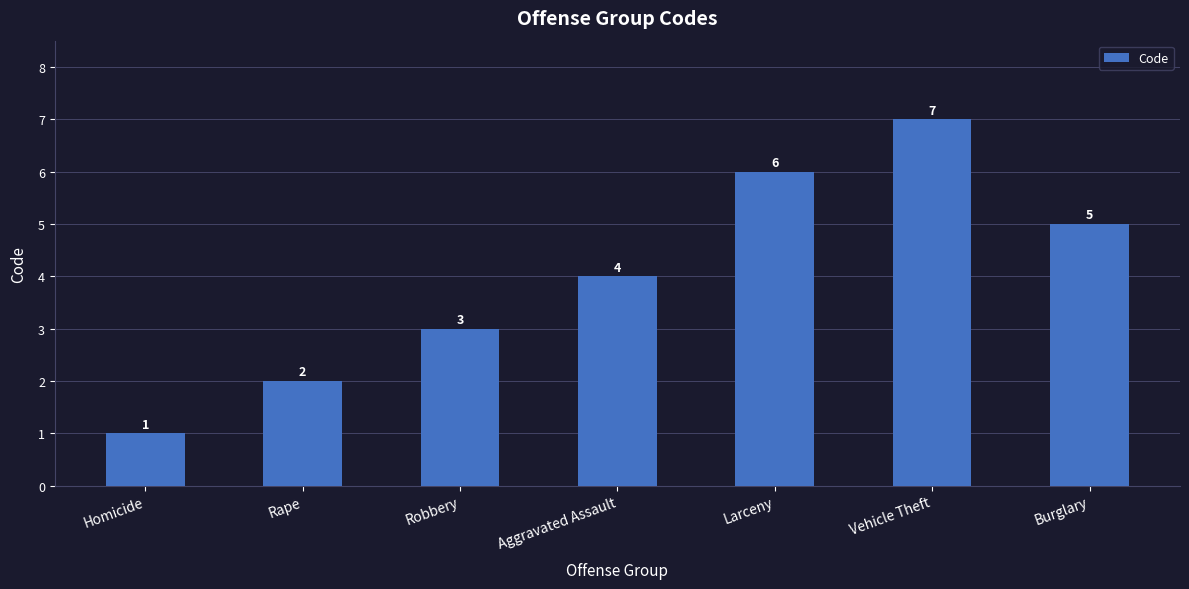

What is the smallest value displayed?

1